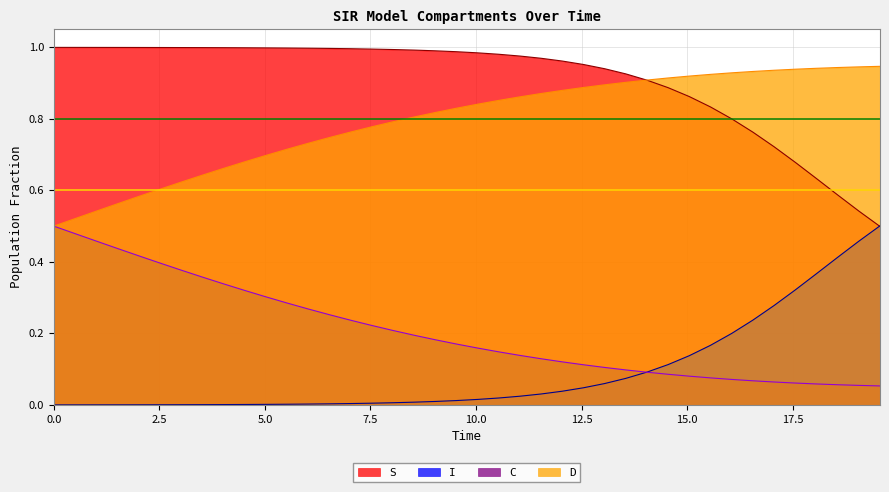

True or false: D and C cross at least once.

False